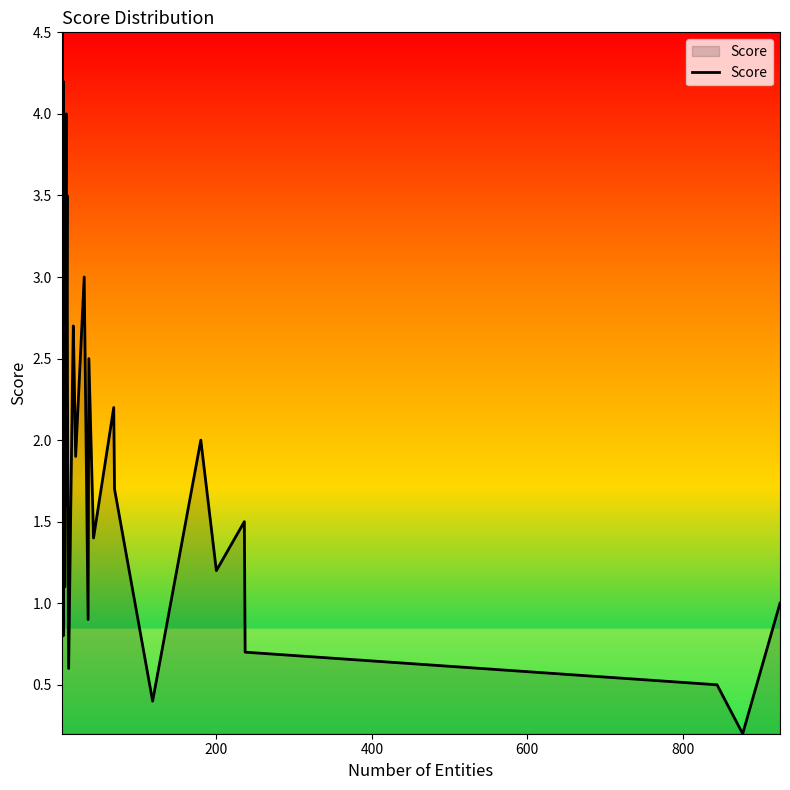

What is the value of the 21st point from the left?

2.4